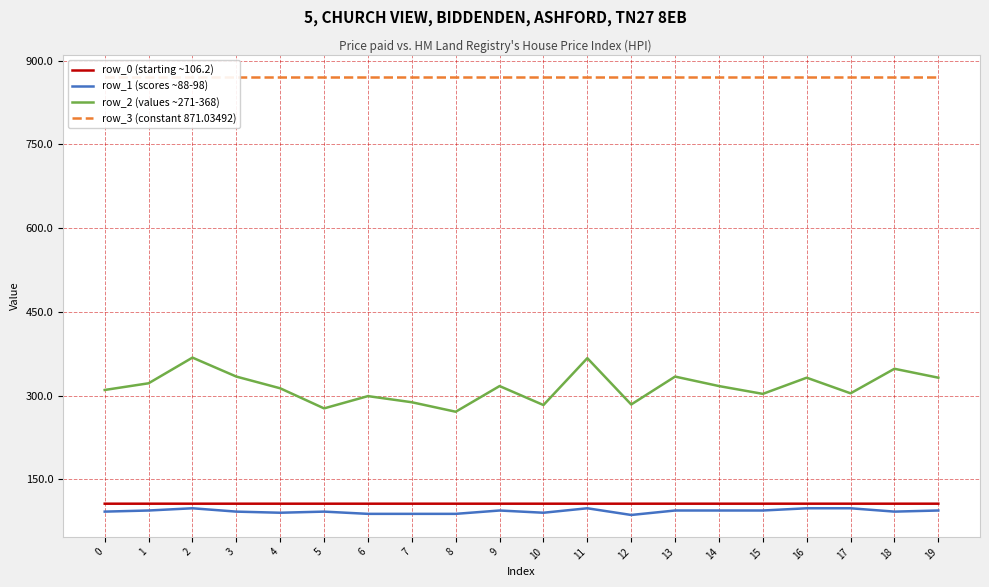

Is it true that row_1 (scores ~88-98) equals 88.0 at 8?

True